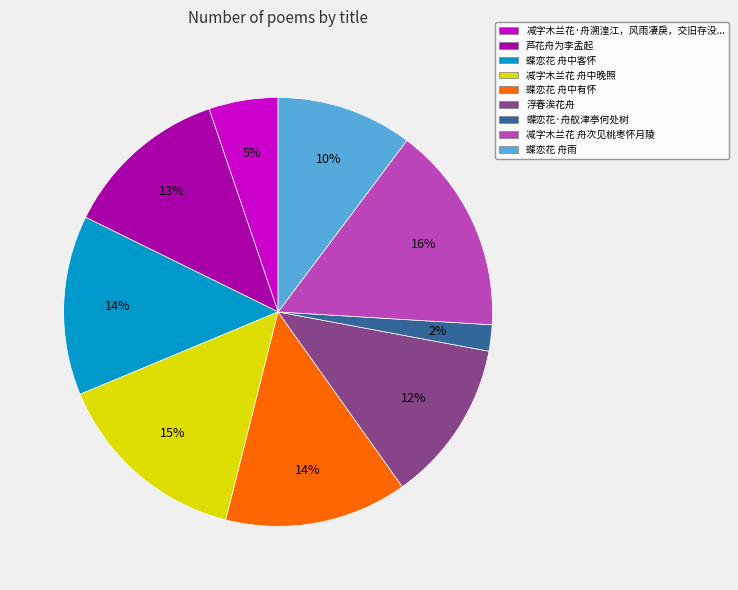

True or false: 芦花舟为李孟起 accounts for 7% of the total.

False